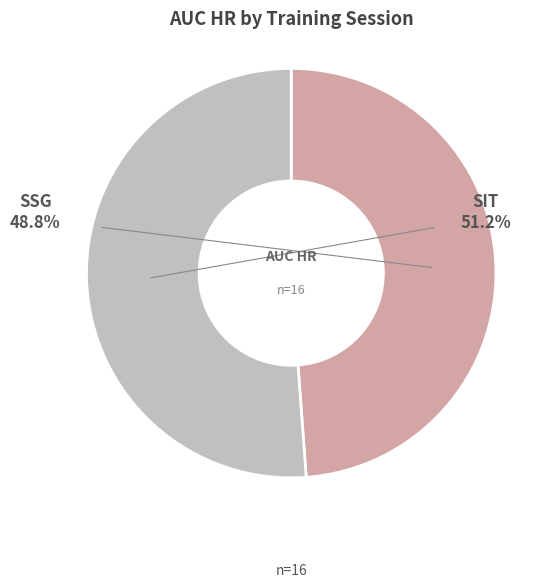

To the nearest percent, what is the difference between the largest and smallest slice percentages?

2%